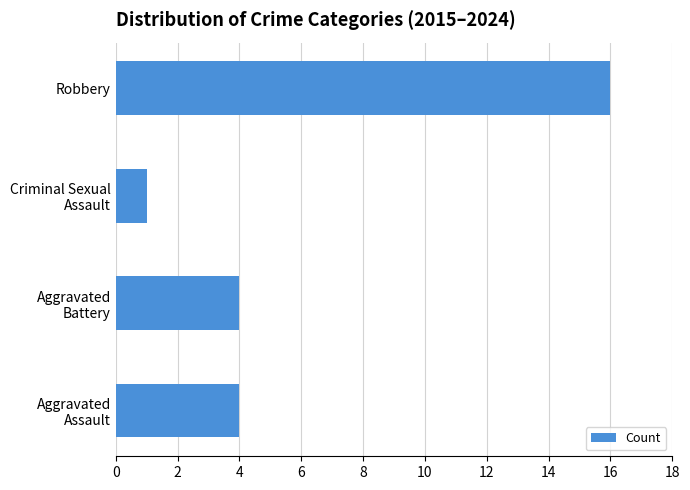

The value at Robbery is 16. True or false?

True